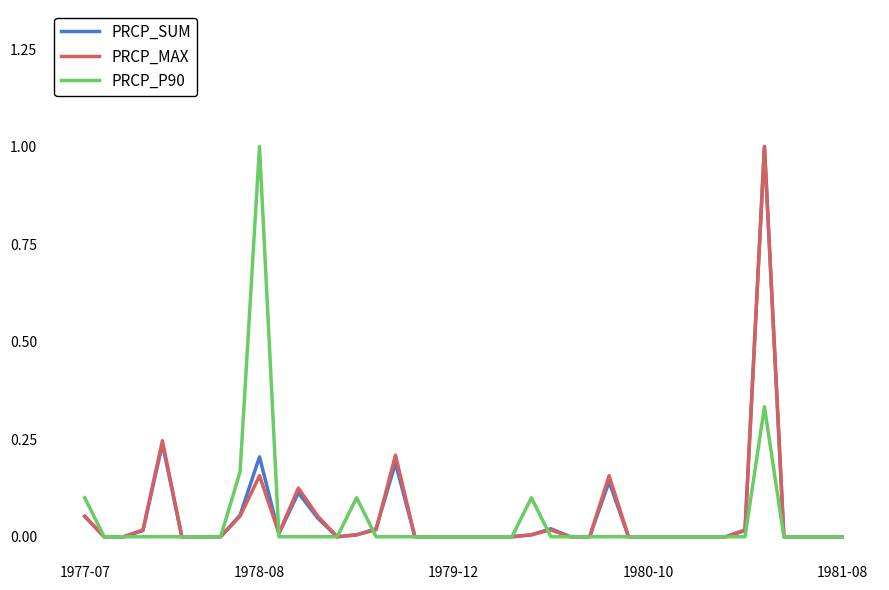

What is the maximum value shown in the chart?

1.0